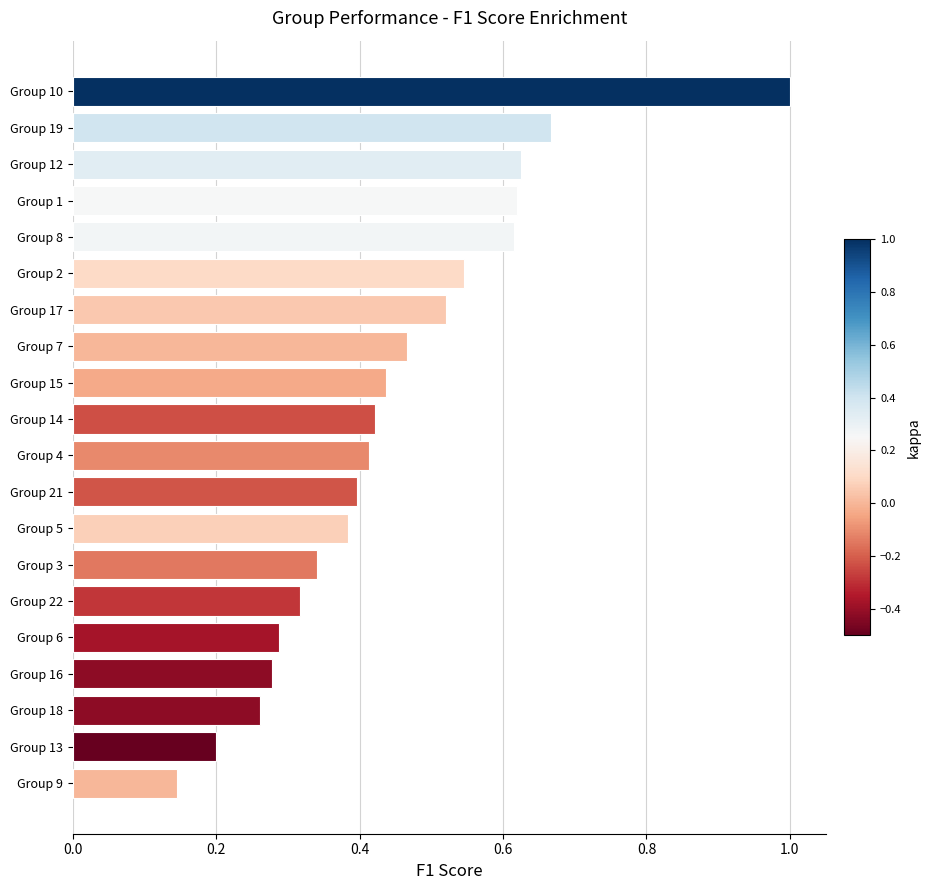

What is the change in value from Group 3 to Group 21?

+0.1